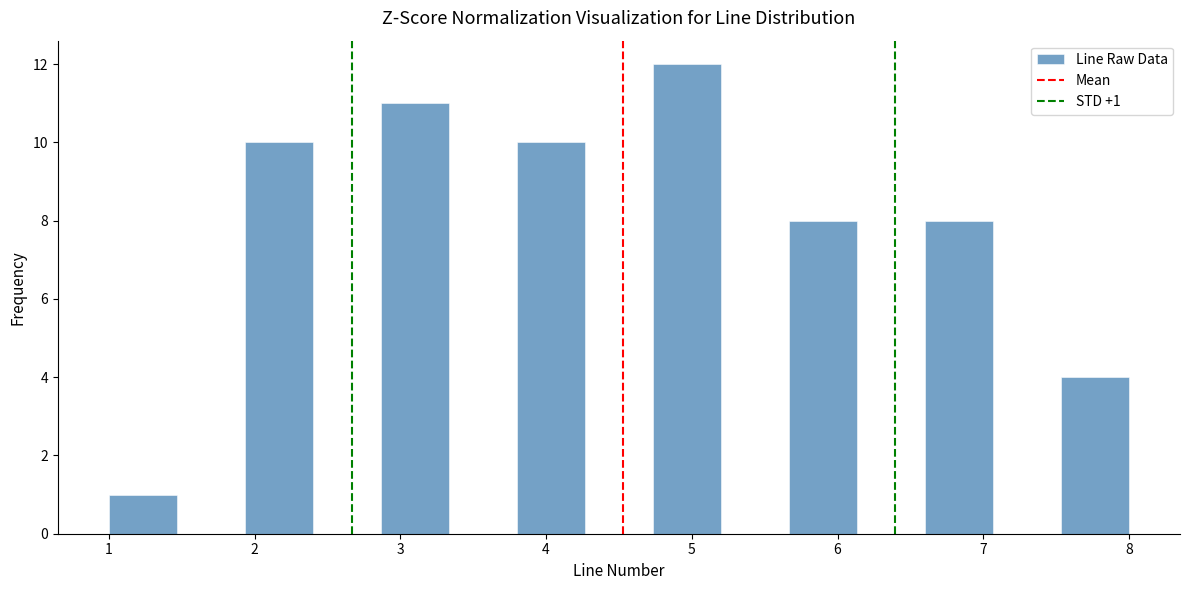

Which range on the x-axis has the tallest bar?

4.7 to 5.2